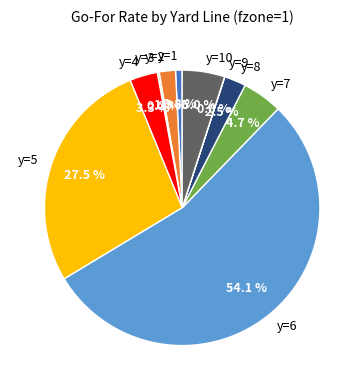

How much of the chart is everything except y=6?

45.9%